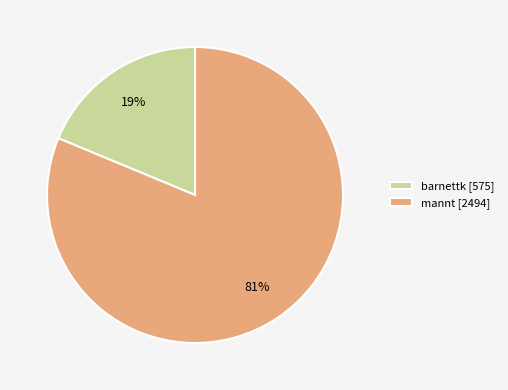

To the nearest percent, what is the average slice percentage?

50%